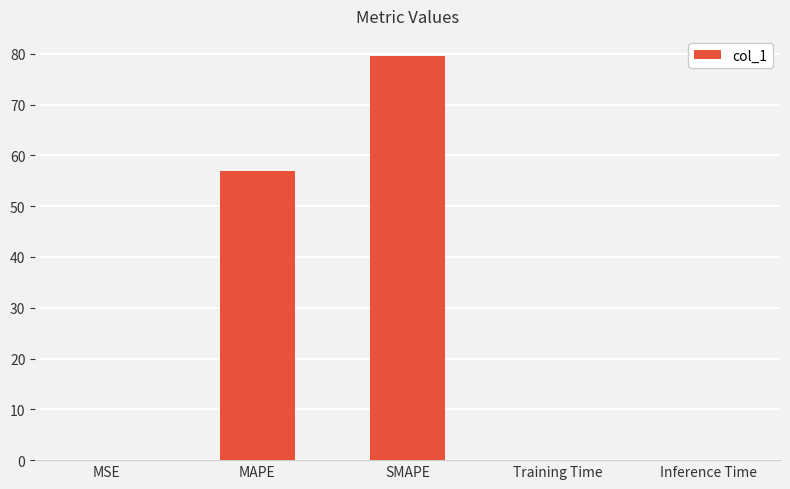

Are the bars horizontal?

No